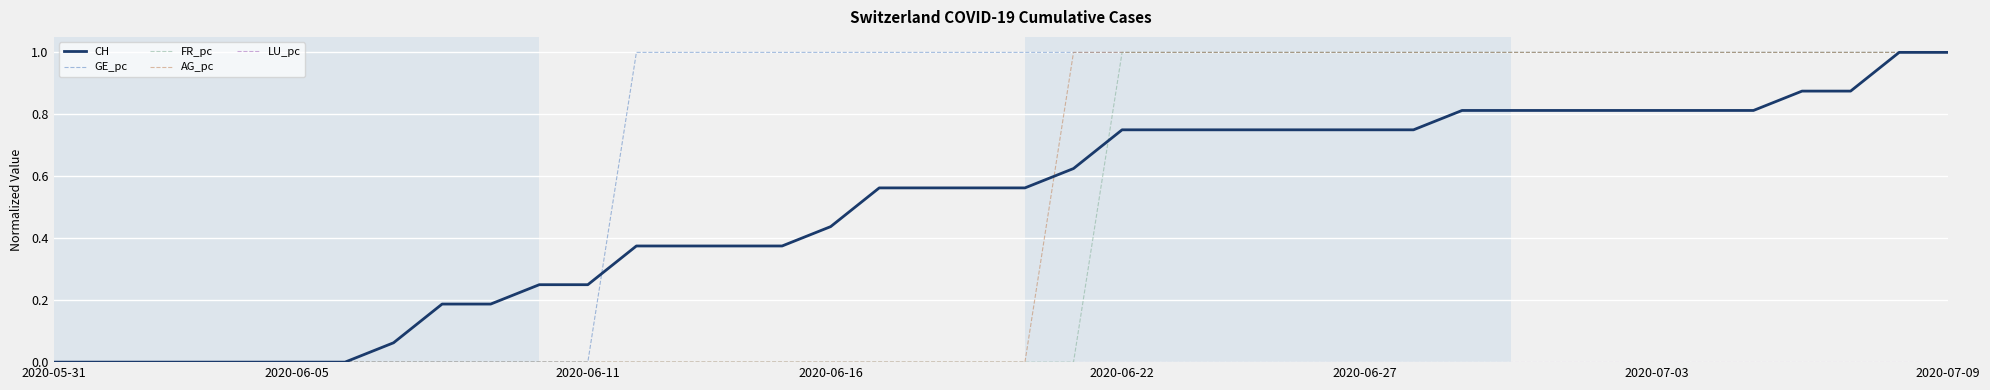

What is the greatest value displayed?

1.0